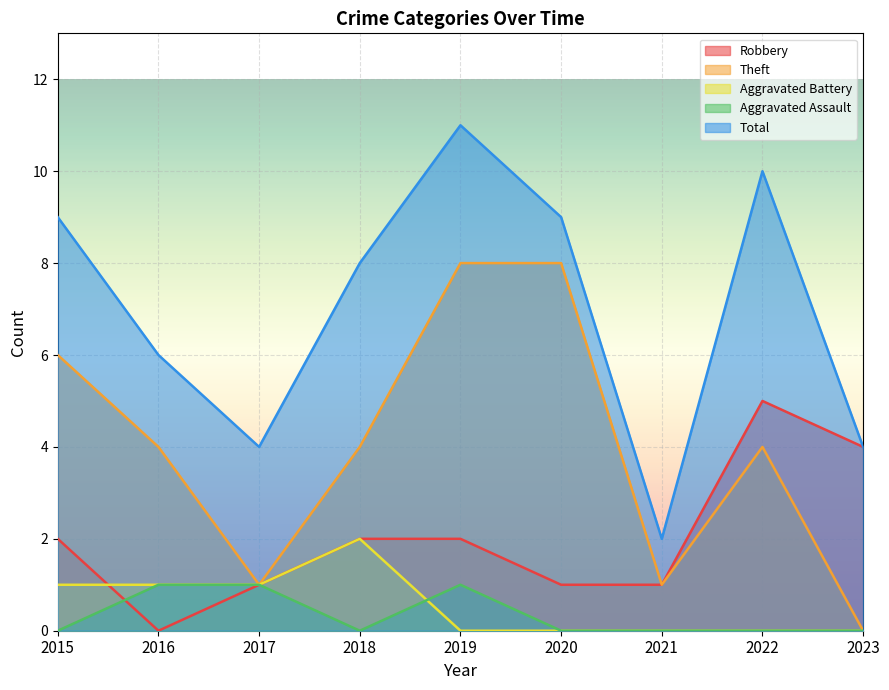

Where does the Theft series first go above 4?

2015